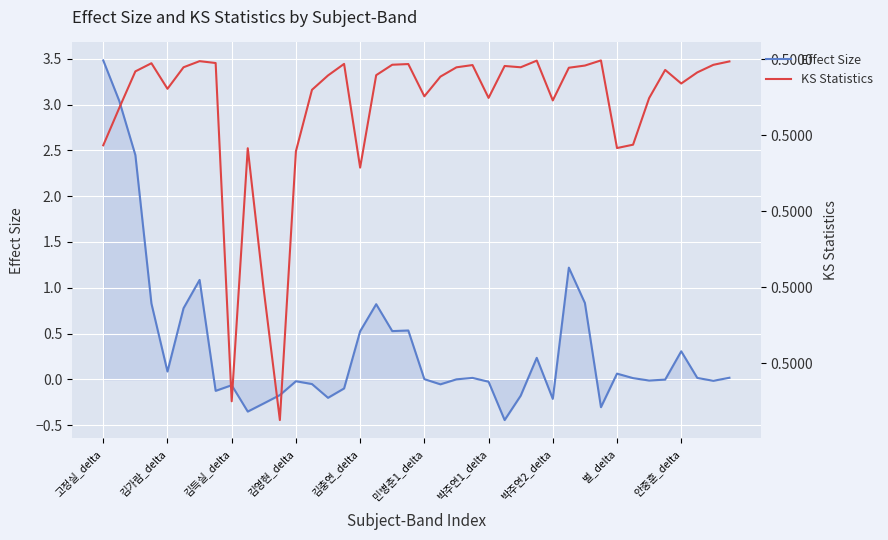

What is the highest value of the Effect Size series?

3.5